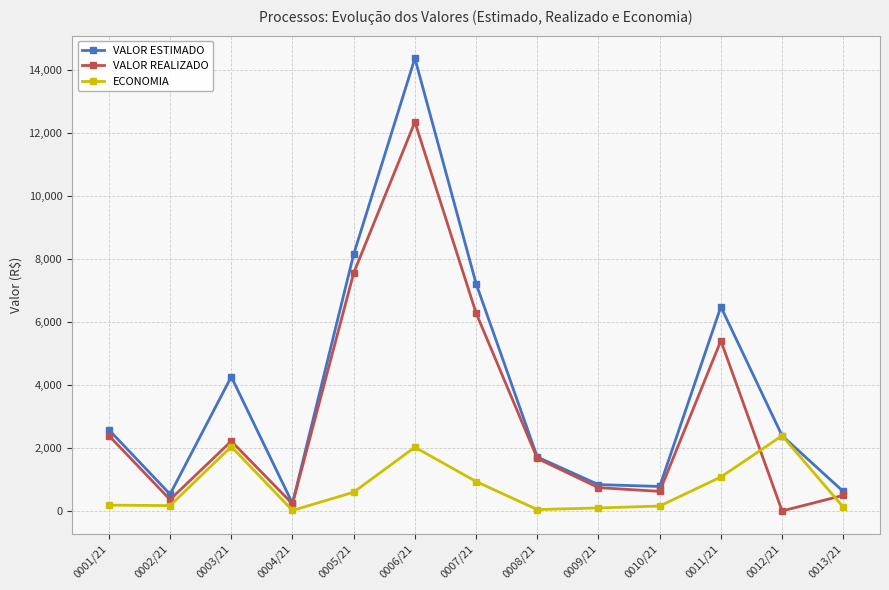

What is the value of the ECONOMIA point at the 5th from the left?

595.0